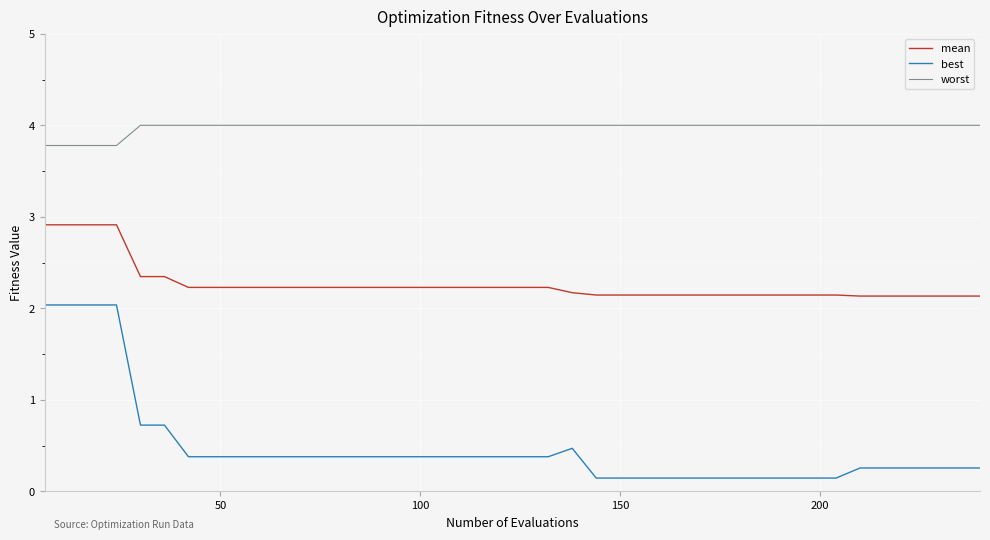

Which series has the largest range (max minus min)?

best